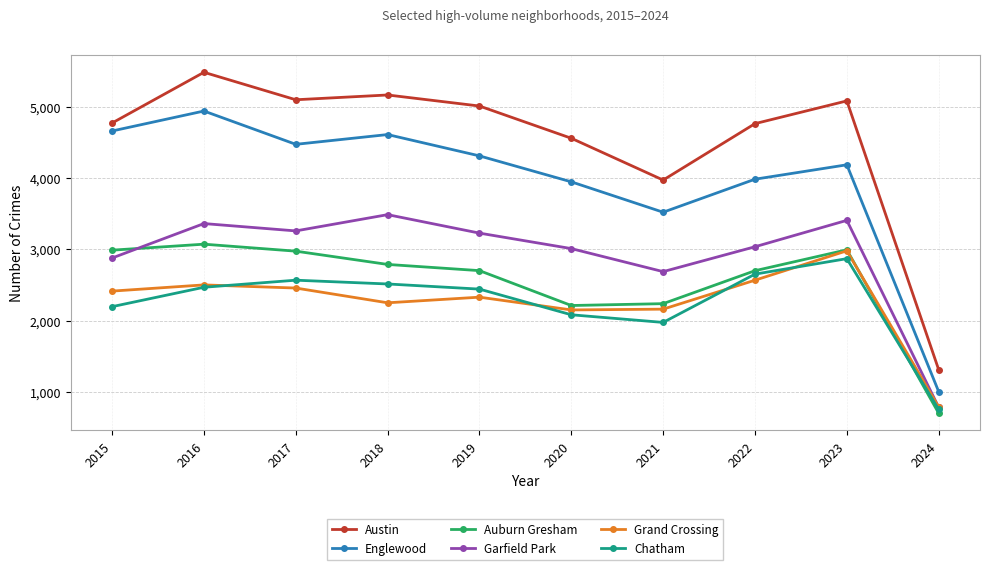

The value of Garfield Park at 2021 is 2686. True or false?

True